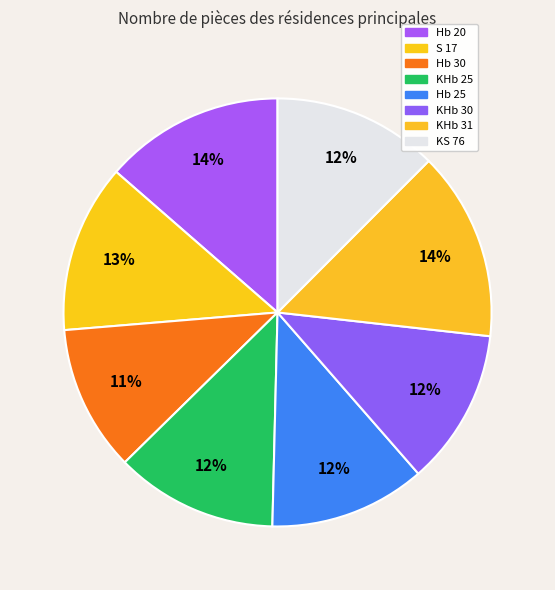

How many segments does this pie chart have?

8